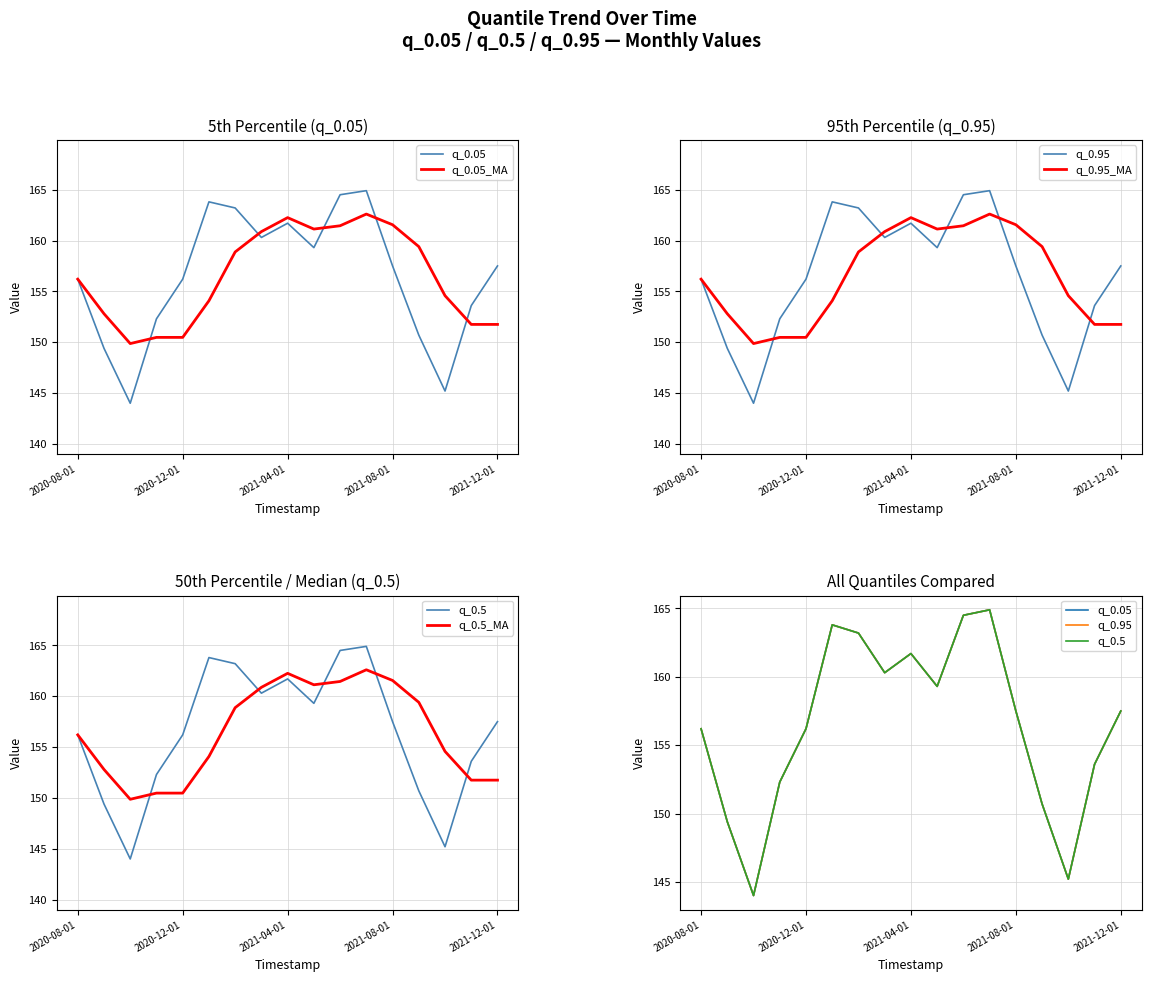

Which series has the largest total across all categories?

q_0.05